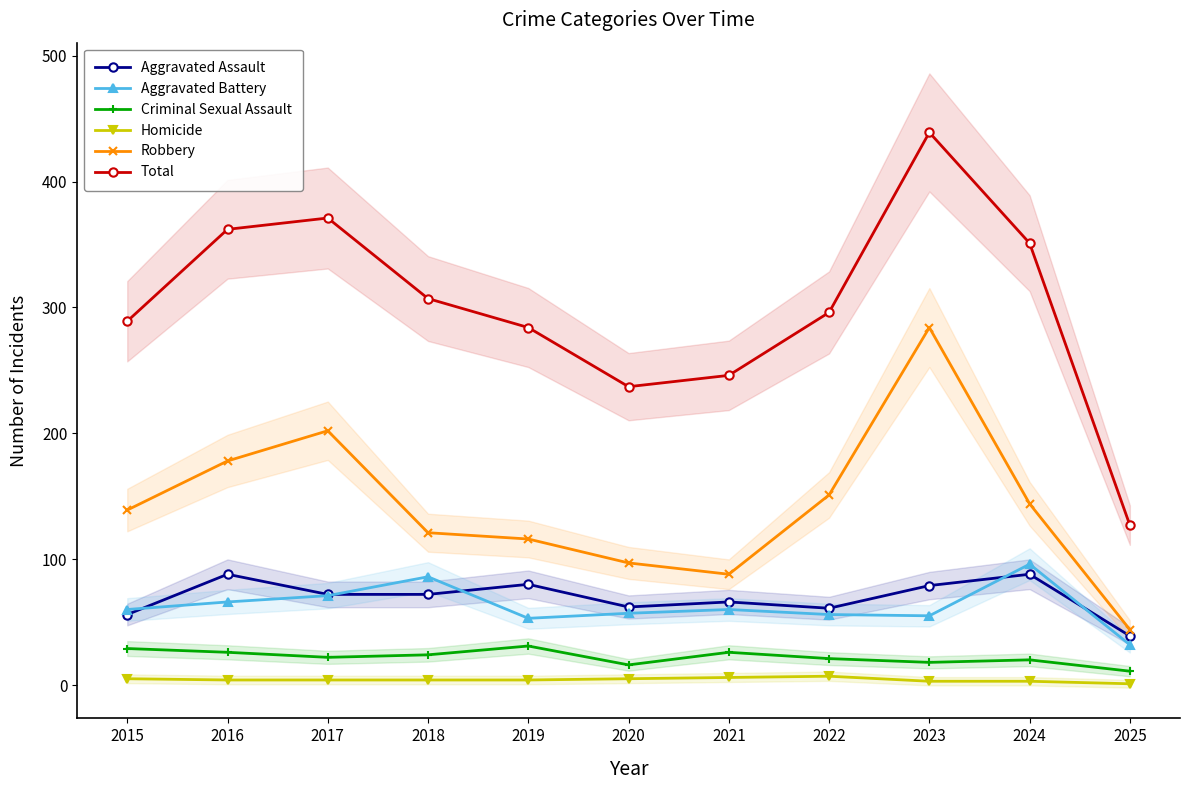

Reading right to left, what are all the values shown in this chart?

Aggravated Assault: 39	88	79	61	66	62	80	72	72	88	56
Aggravated Battery: 32	96	55	56	60	57	53	86	71	66	60
Criminal Sexual Assault: 11	20	18	21	26	16	31	24	22	26	29
Homicide: 1	3	3	7	6	5	4	4	4	4	5
Robbery: 44	144	284	151	88	97	116	121	202	178	139
Total: 127	351	439	296	246	237	284	307	371	362	289